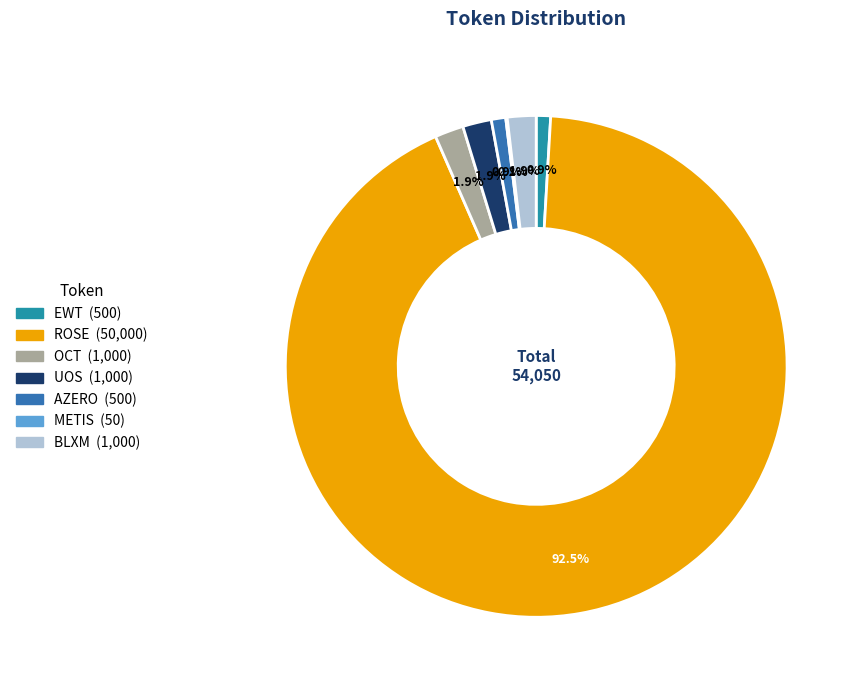

Between BLXM and EWT, which is larger?

BLXM